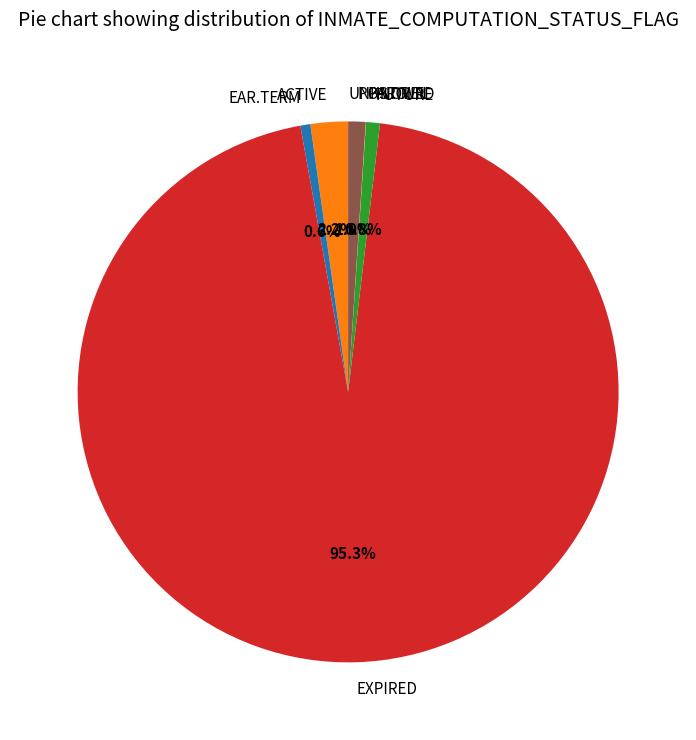

Is EXPIRED the majority of the pie?

Yes